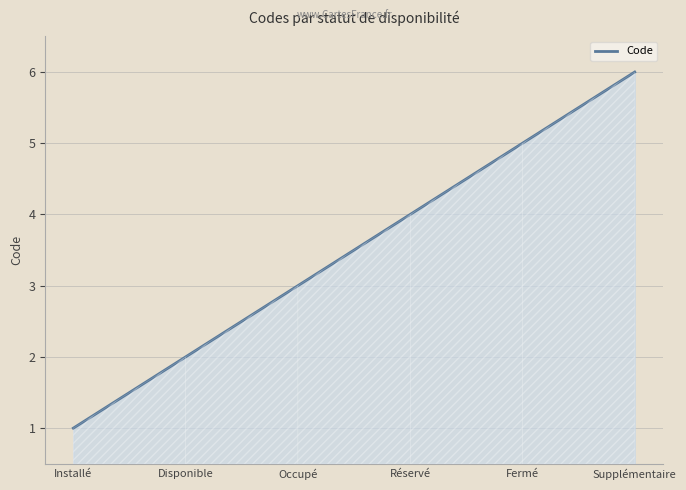

What position from the right is Disponible?

5